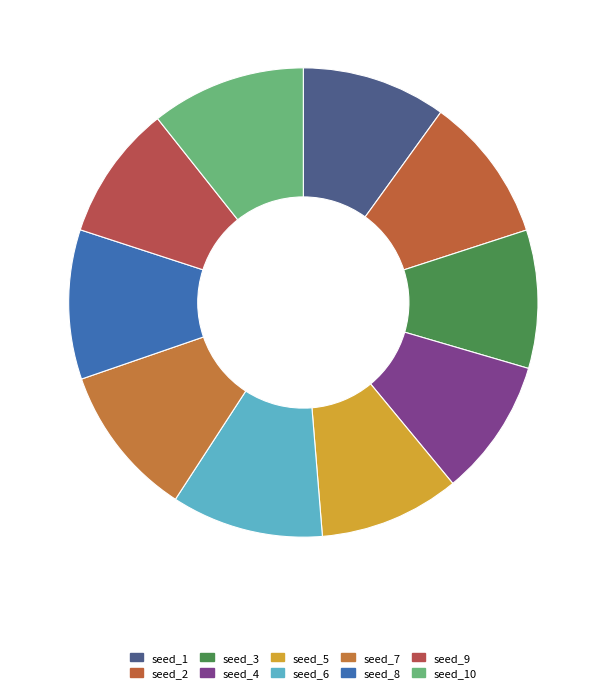

What is the largest slice in the pie chart?

seed_10